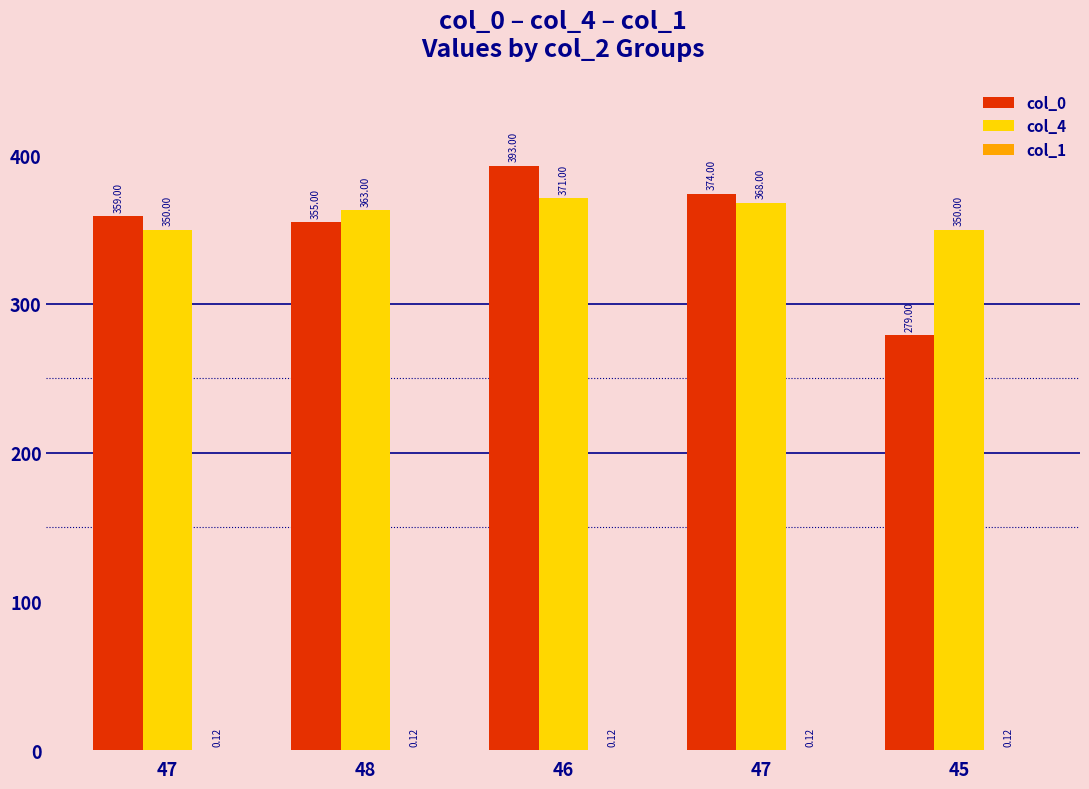

How many groups of bars are there?

5